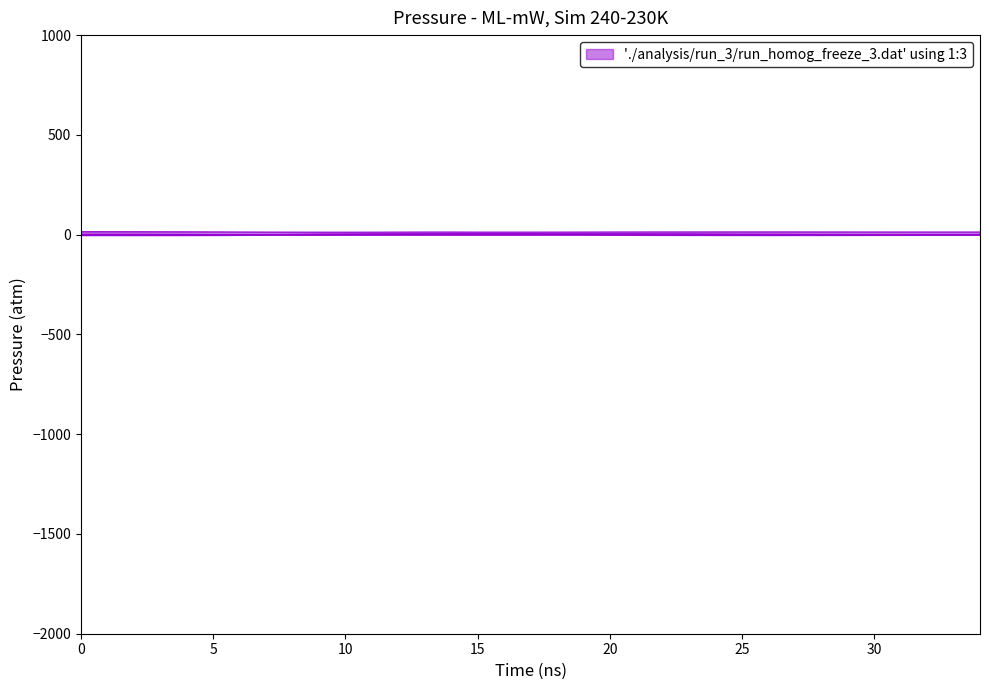

At which category is the sum across all series the highest?

15